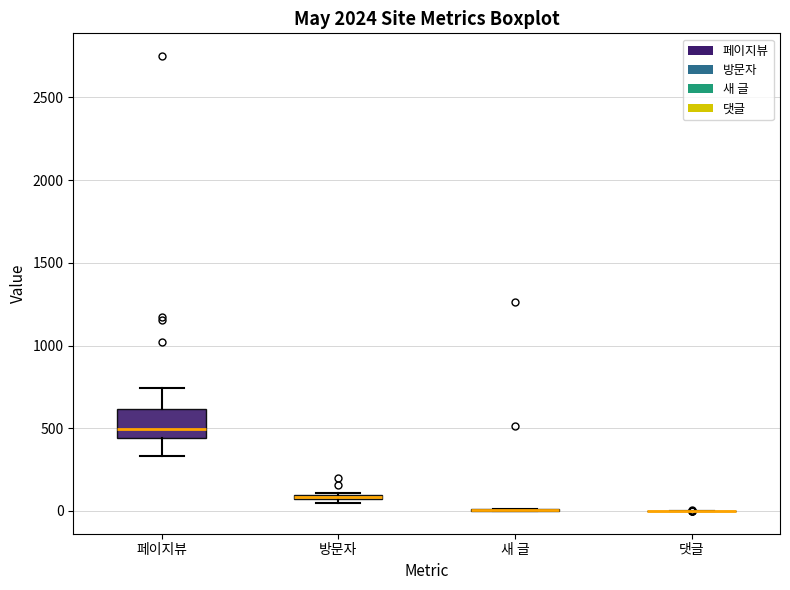

Which box is the tallest, from its lower edge to its upper edge?

페이지뷰